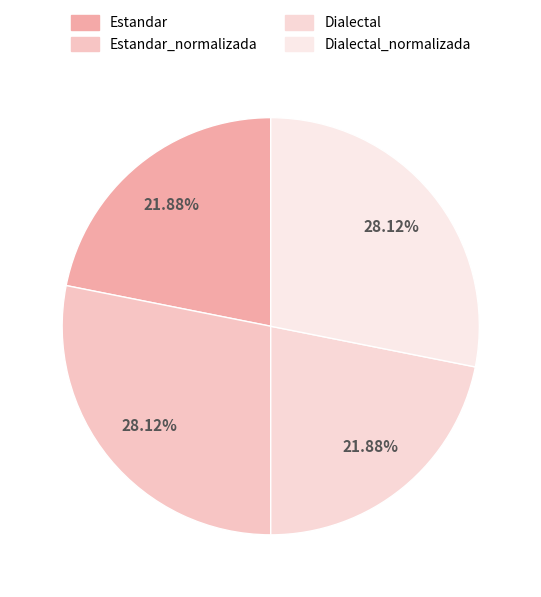

Count the number of slices in the pie.

4